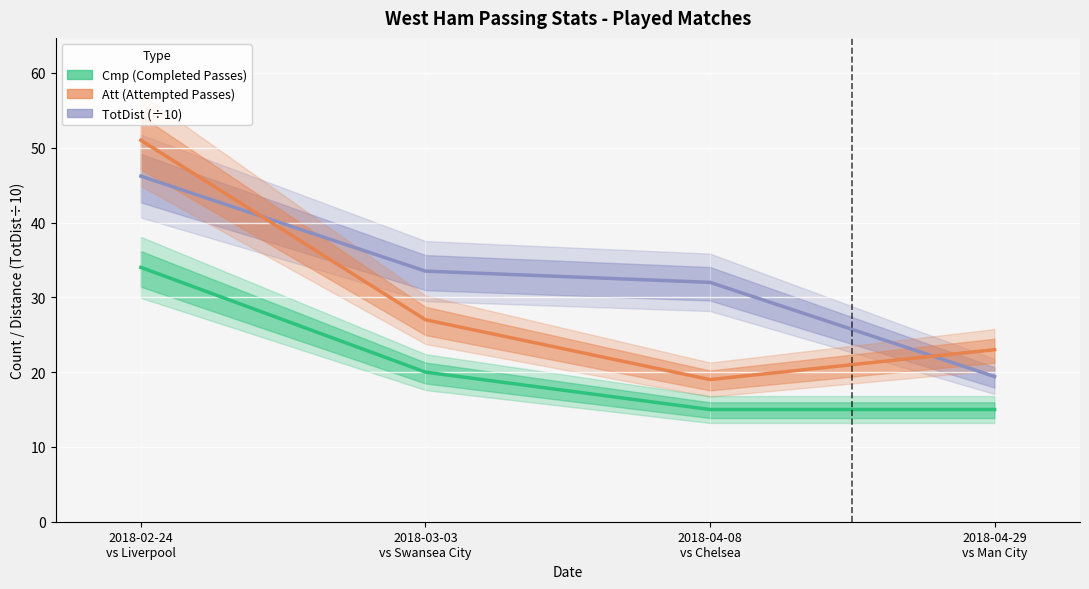

What position from the right is 2018-03-03
vs Swansea City?

3